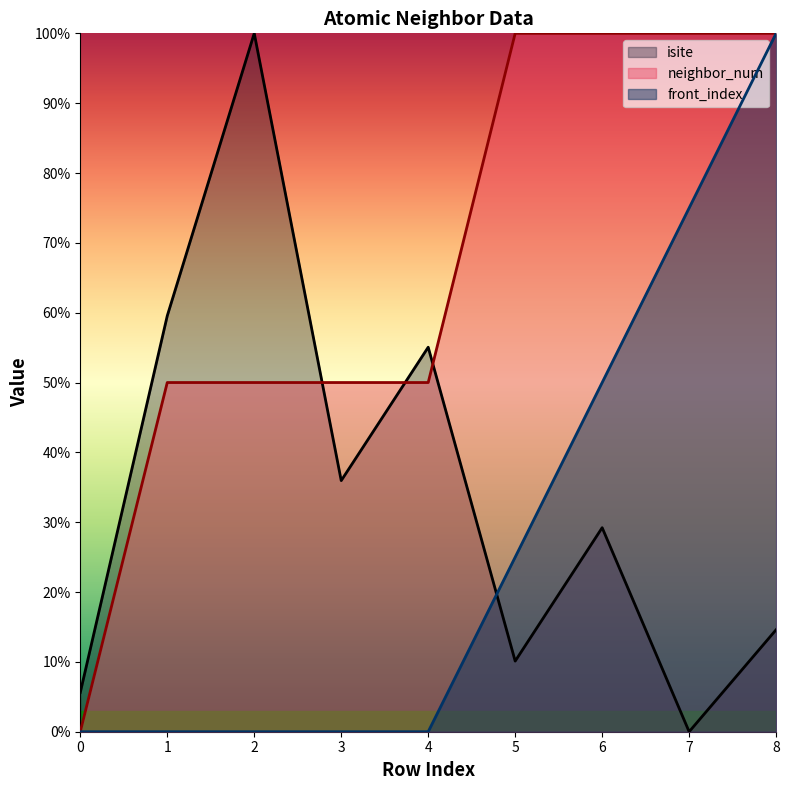

Which series has the largest total across all categories?

neighbor_num